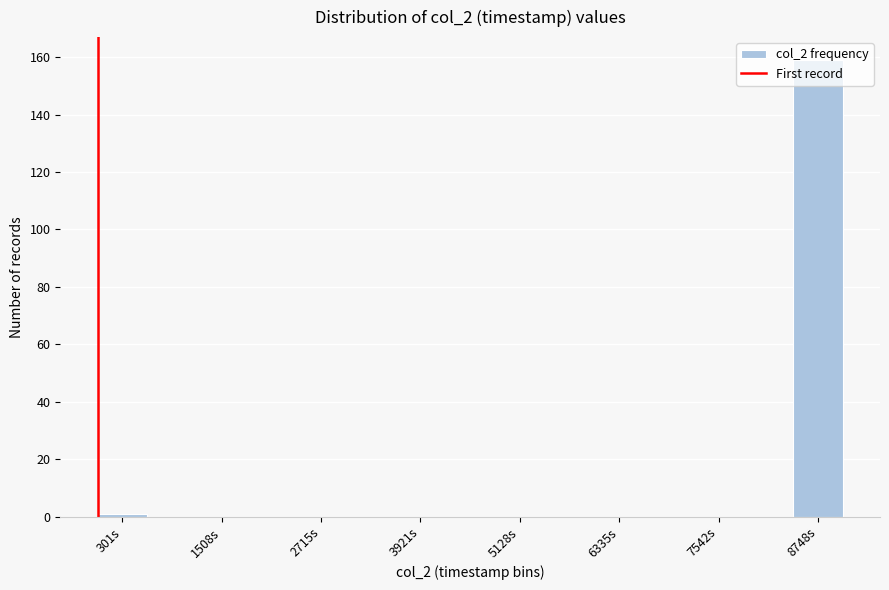

Around what value on the x-axis is the tallest bar? Give the approximate position of its centre, as read against the axis.

8800